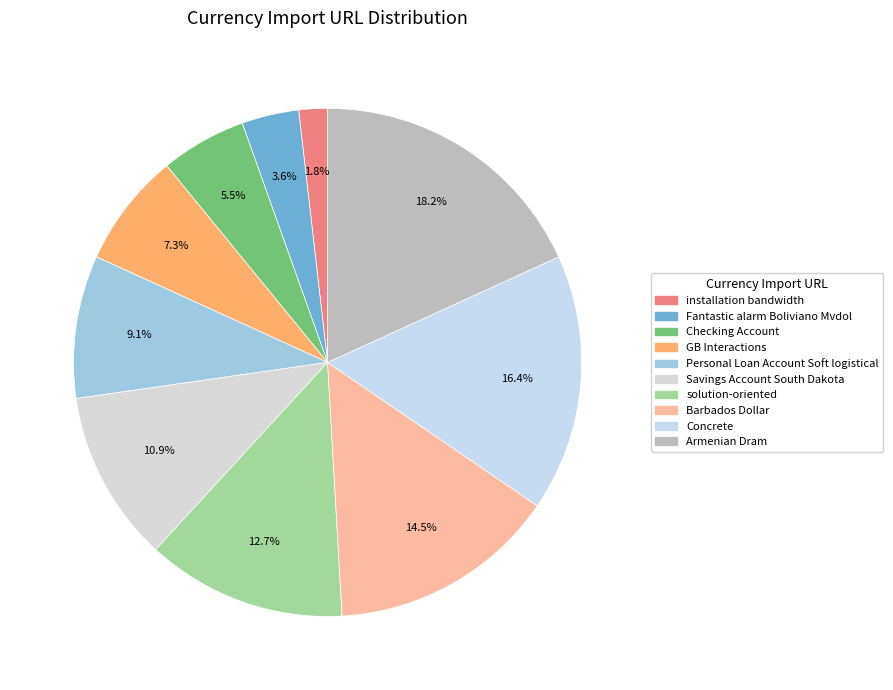

Is the sum of Checking Account and Fantastic alarm Boliviano Mvdol greater than half?

No